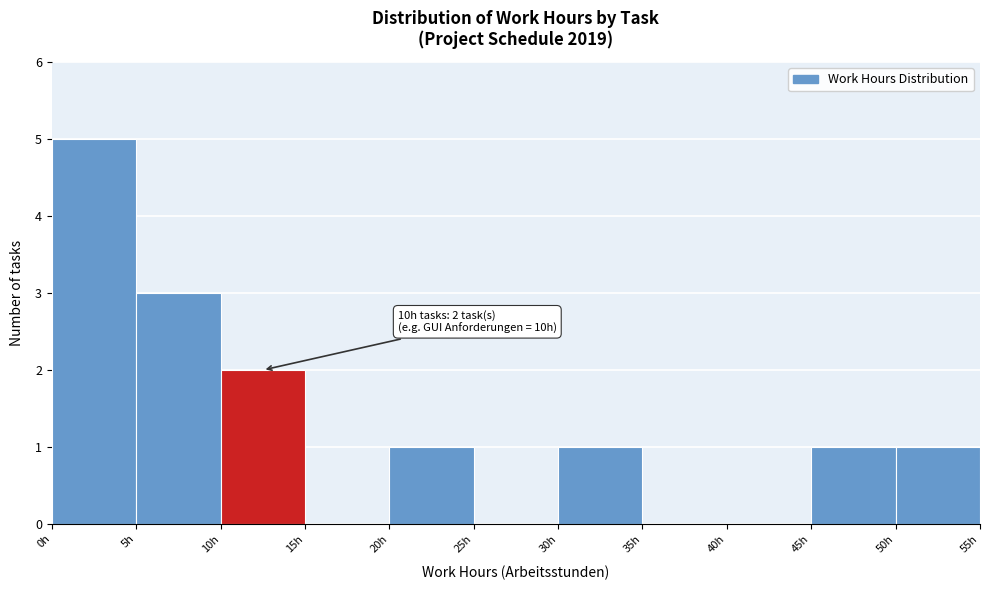

Which range on the x-axis has the tallest bar?

0 to 5